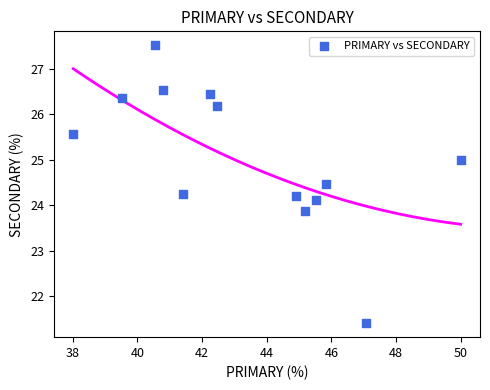

What is the range of X values (max minus min)?

12.0